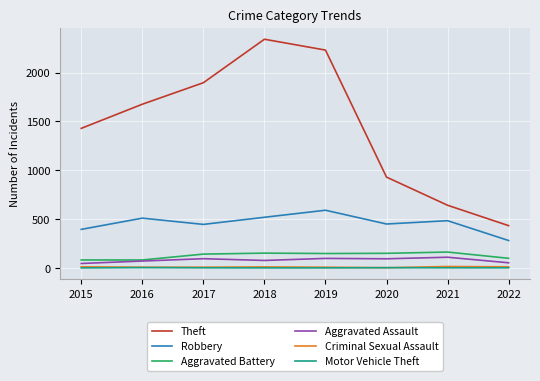

Which series has the largest total across all categories?

Theft